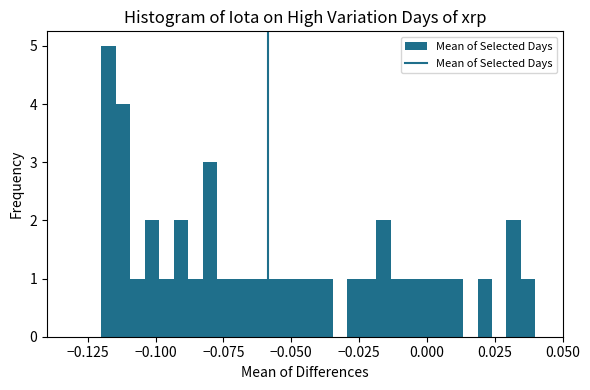

Read against the x-axis, roughly where is the centre of the tallest bar?

-0.115